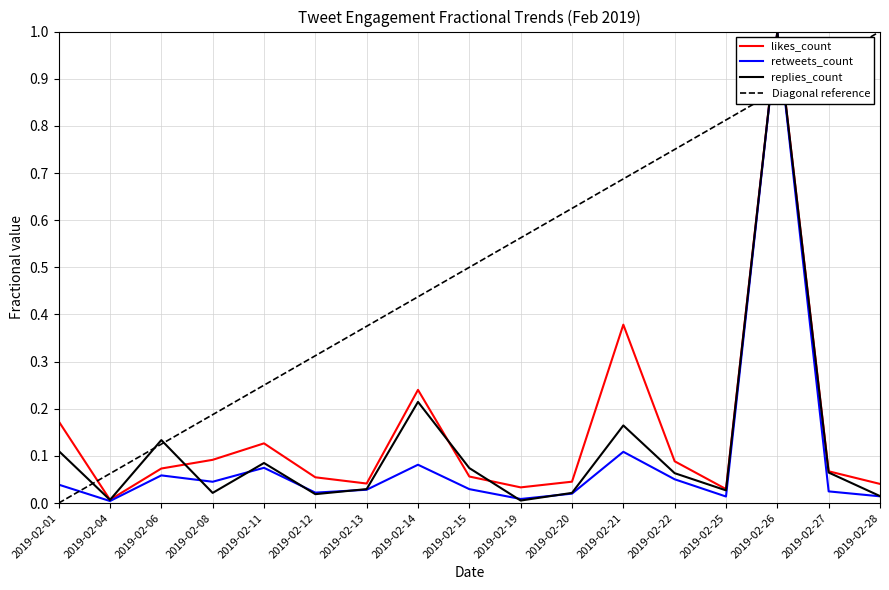

Rank the categories by Diagonal reference value from highest to lowest.

2019-02-28, 2019-02-27, 2019-02-26, 2019-02-25, 2019-02-22, 2019-02-21, 2019-02-20, 2019-02-19, 2019-02-15, 2019-02-14, 2019-02-13, 2019-02-12, 2019-02-11, 2019-02-08, 2019-02-06, 2019-02-04, 2019-02-01